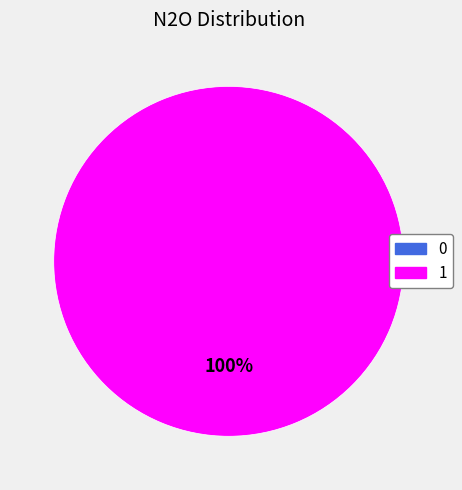

Does any single category account for the majority?

Yes